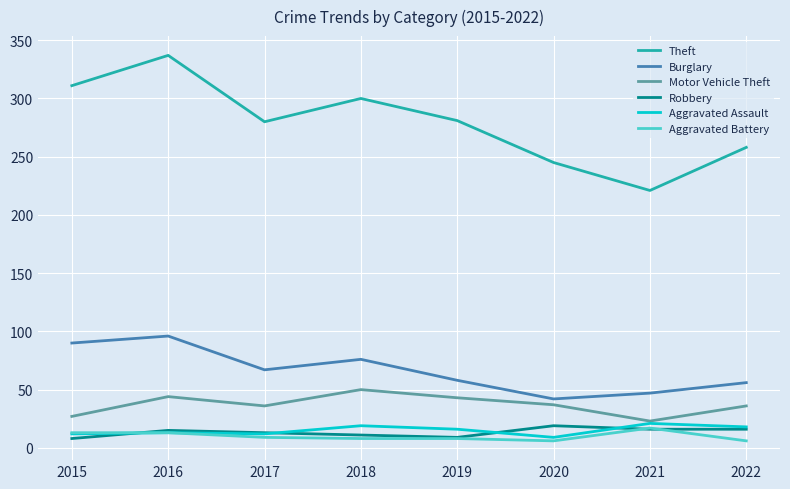

What is the approximate value of Robbery at 2021?

16